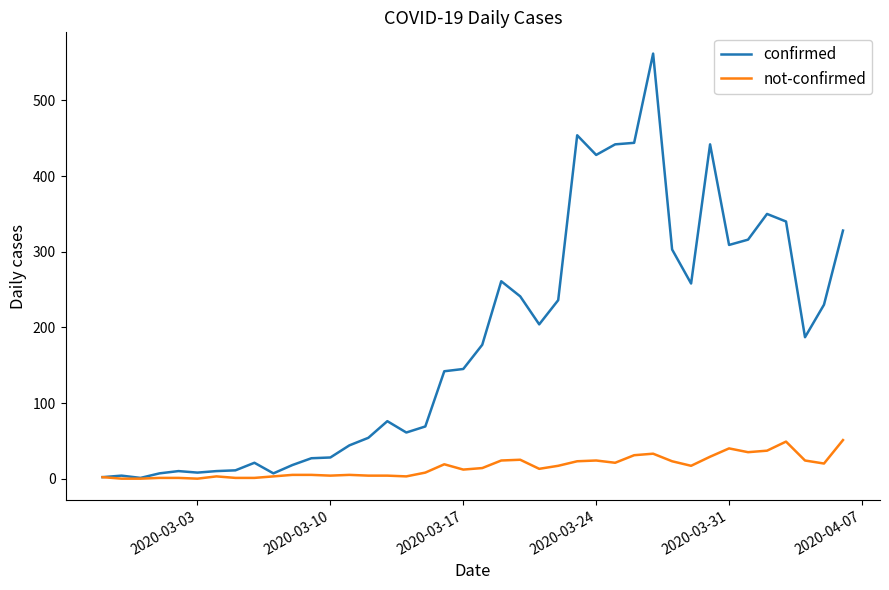

List the series in order of their peak value, lowest first.

not-confirmed, confirmed